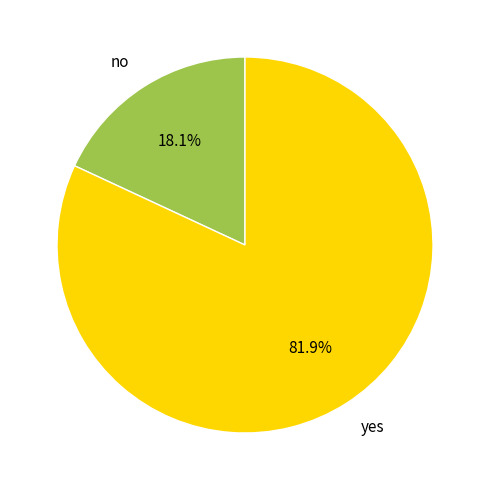

True or false: no accounts for 6% of the total.

False